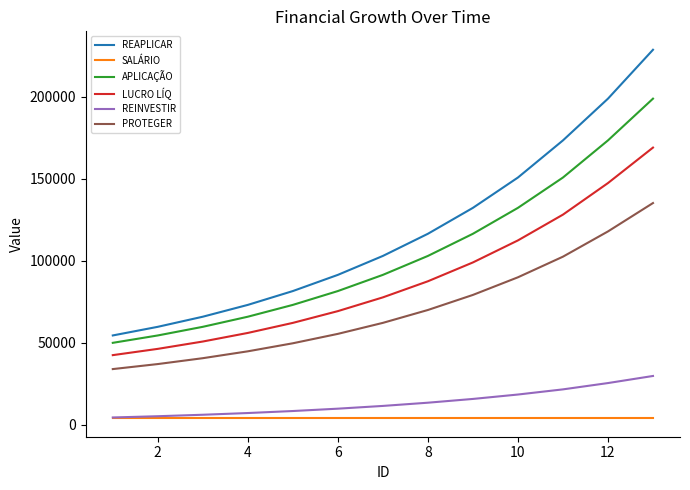

Which series has the largest total across all categories?

REAPLICAR